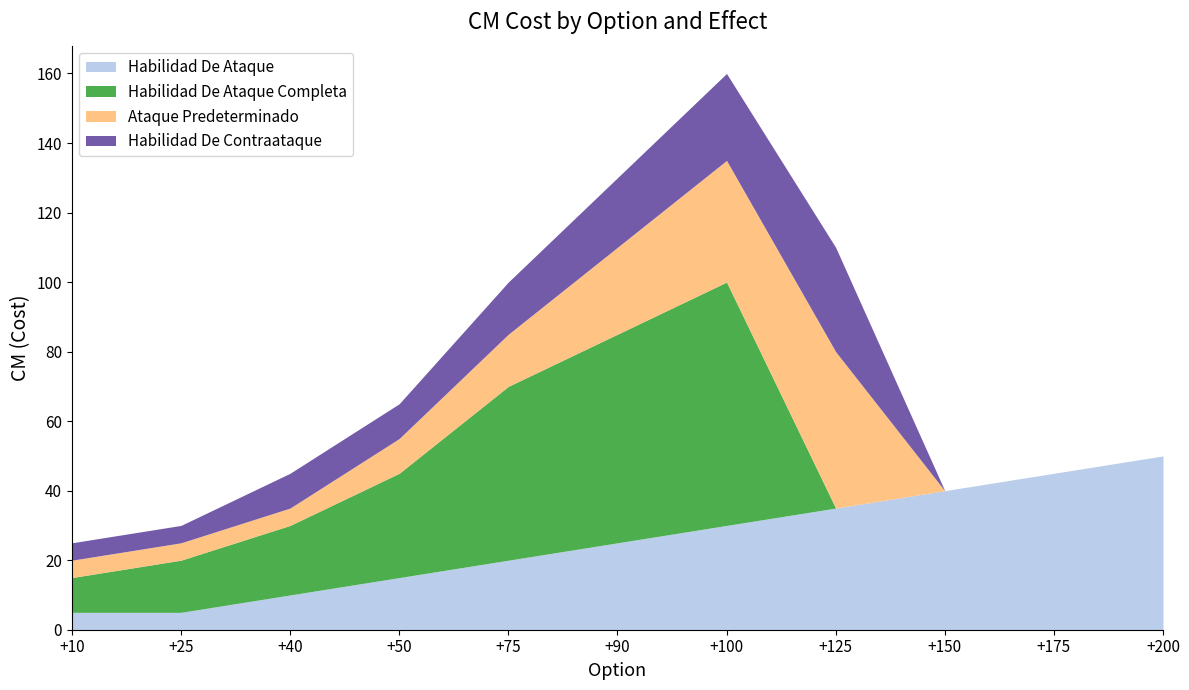

How many values in the Habilidad De Contraataque series are below 10?

5